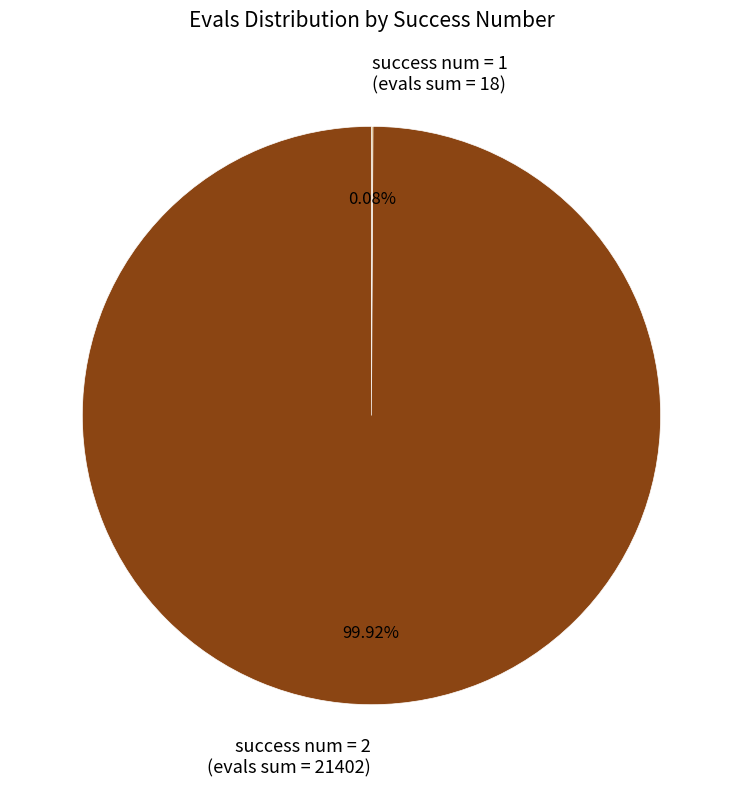

Which category accounts for the majority?

success num = 2 (evals sum = 21402)